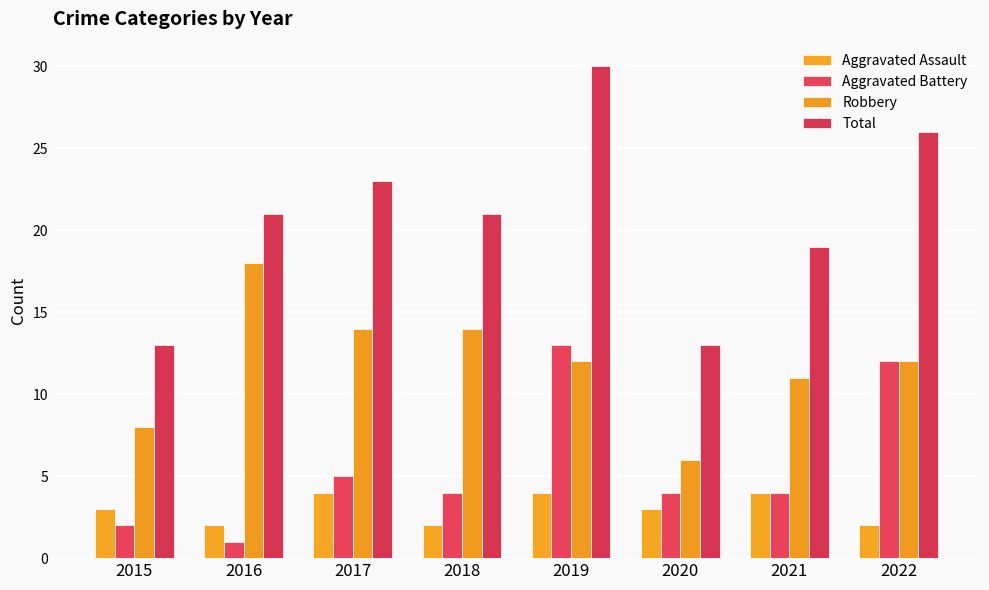

The value of Robbery at 2021 is 3. True or false?

False